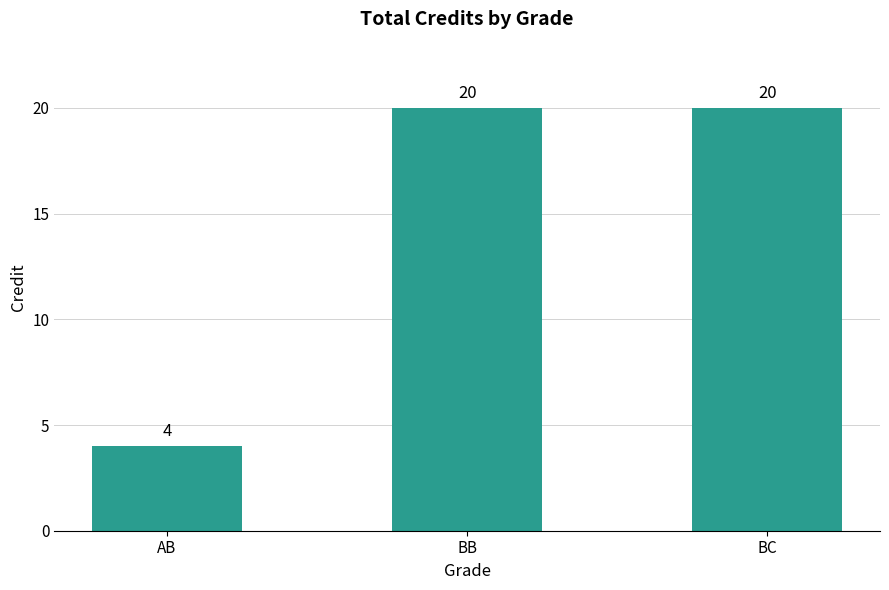

Reading right to left, transcribe all the data shown in this chart.

BC=20	BB=20	AB=4